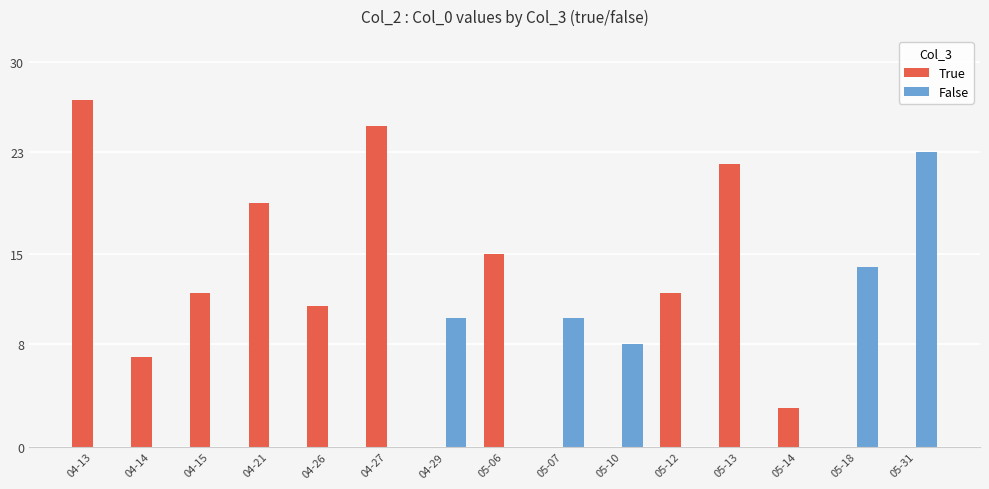

Which series changed the most between 04-15 and 05-06?

True